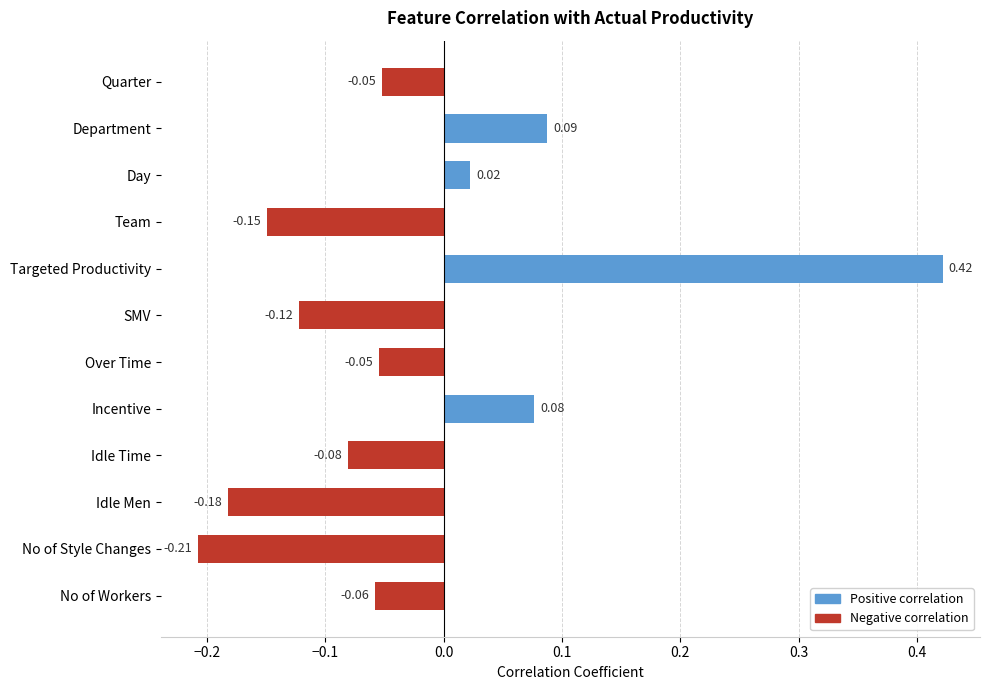

At which label is the value closest to 0?

Day